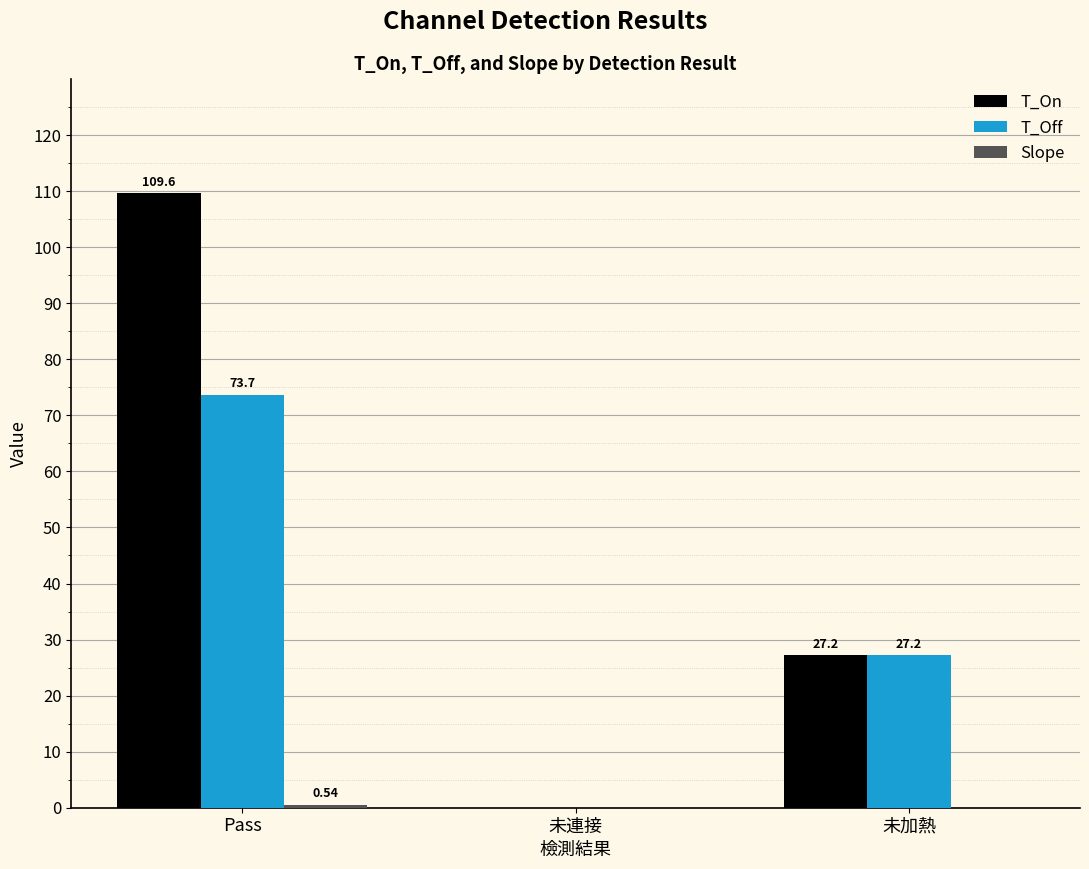

At which label does T_On first exceed 27?

Pass